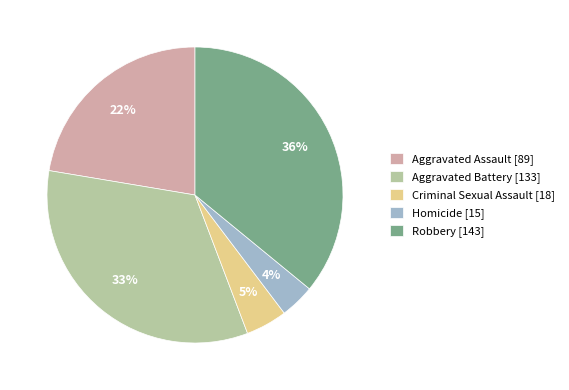

Is Robbery the majority of the pie?

No